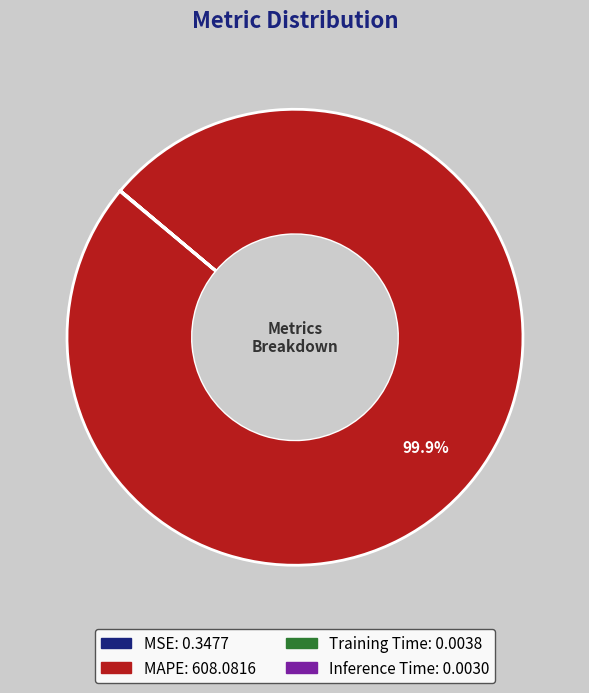

Which slice represents more than half of the pie?

MAPE